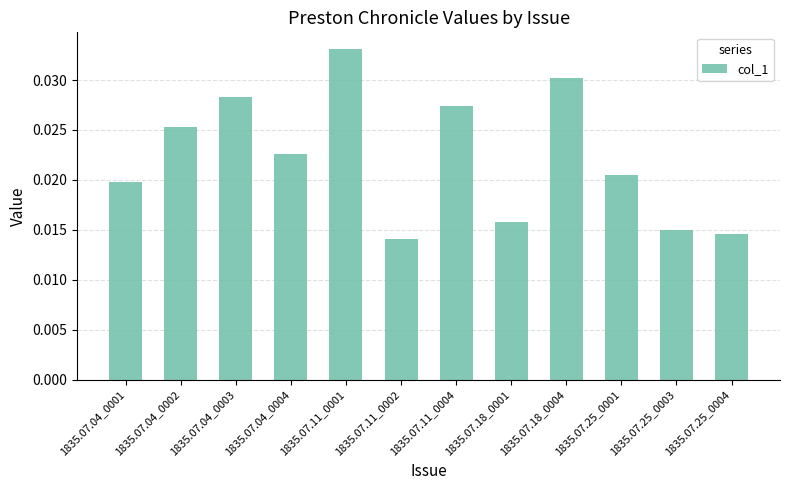

How many values are between 0 and 1?

12